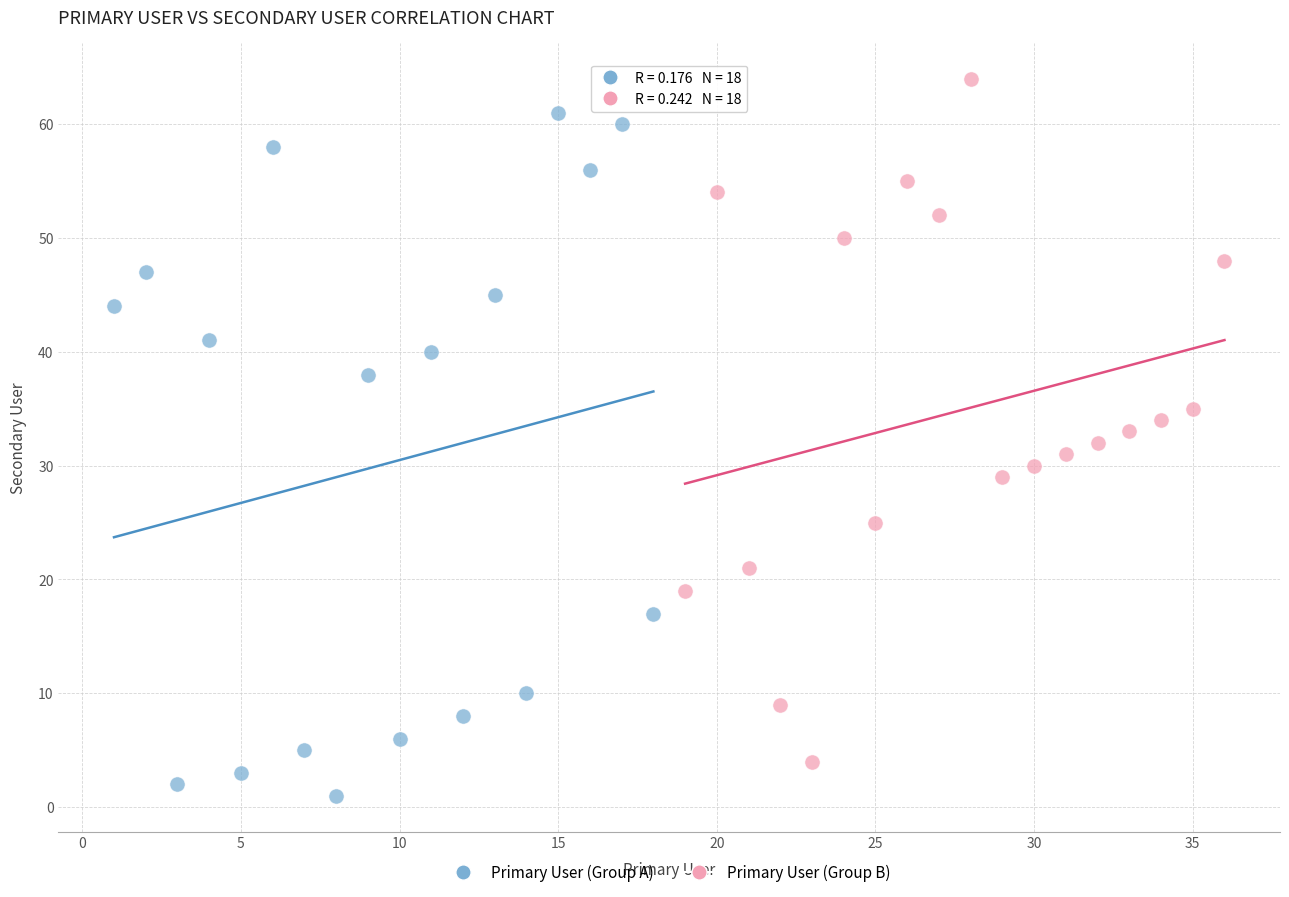

Which series contains the highest Y value?

Primary User (Group B)